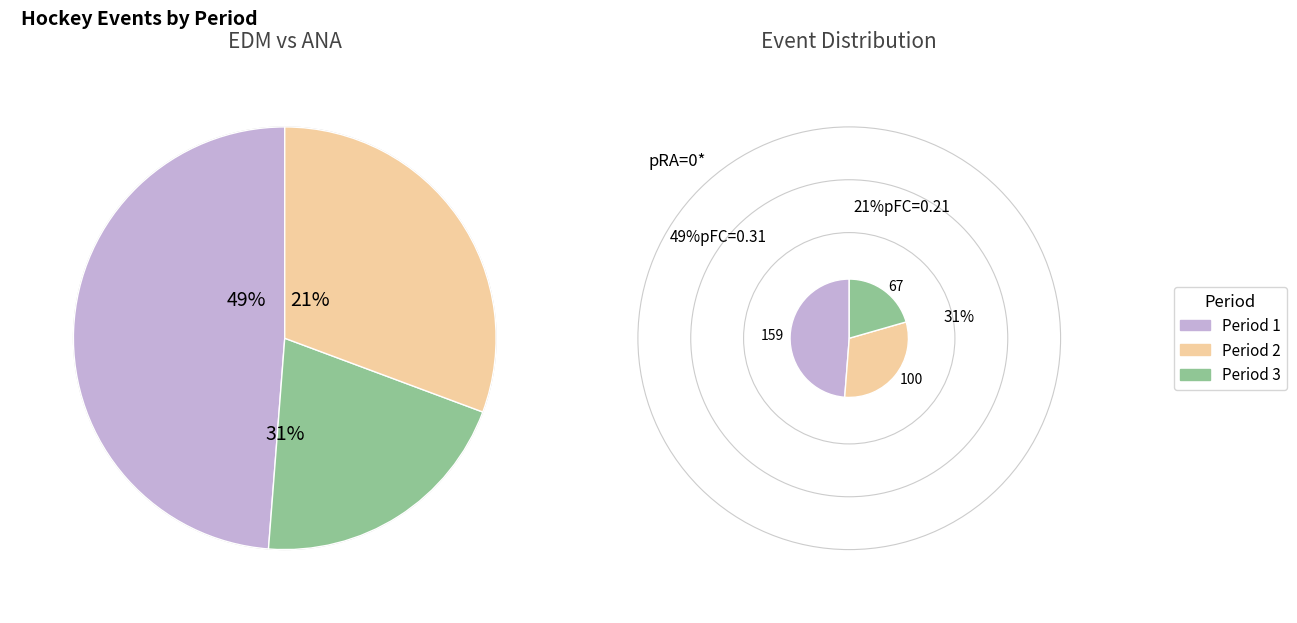

How many slices are in this pie chart?

3